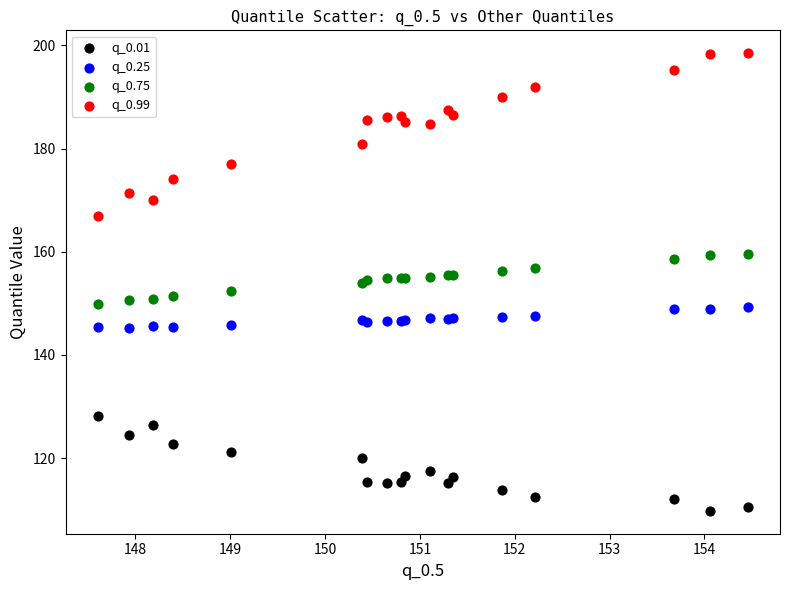

Which series has the widest spread of Y values?

q_0.99